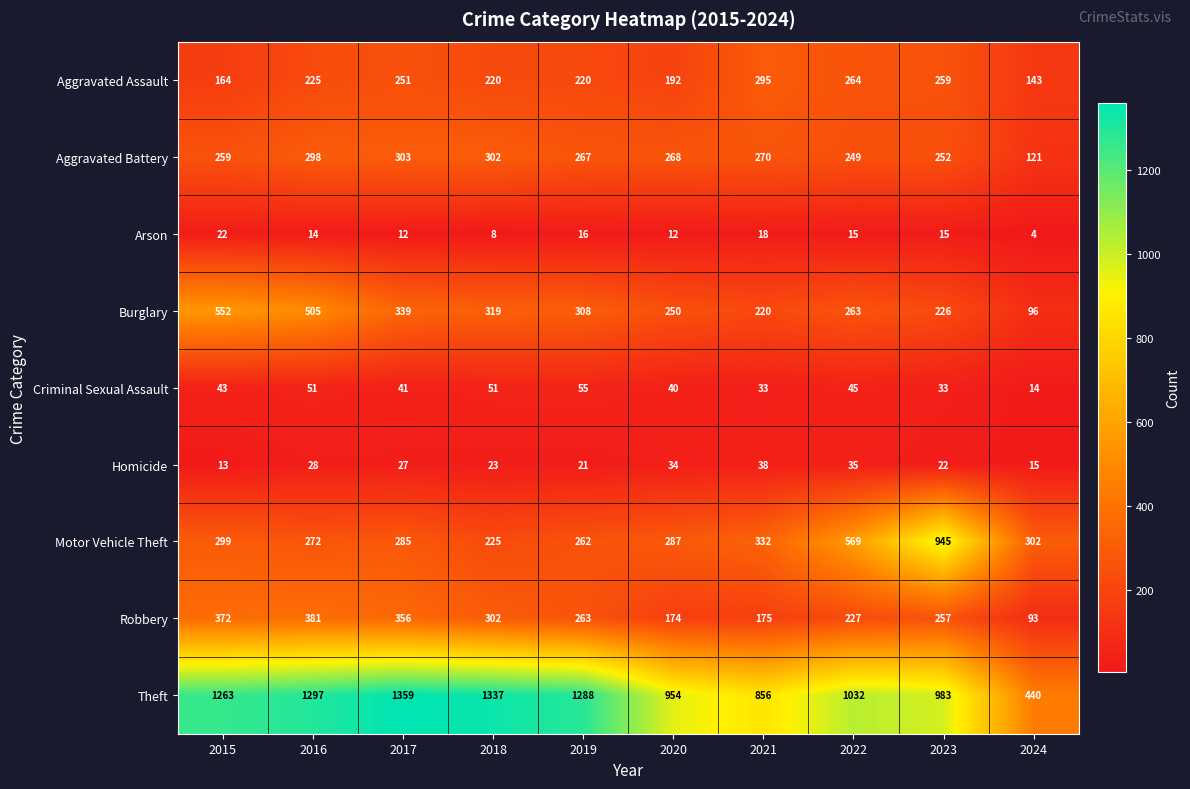

At how many categories does at least one series exceed 524?

9